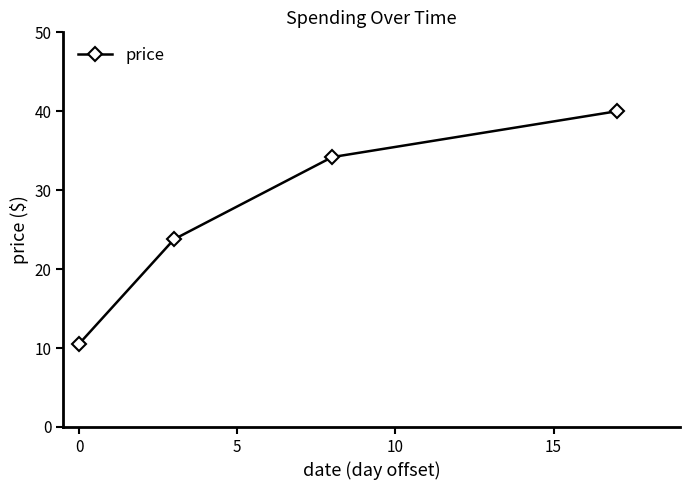

True or false: the data has more than 2 interior local peaks.

False